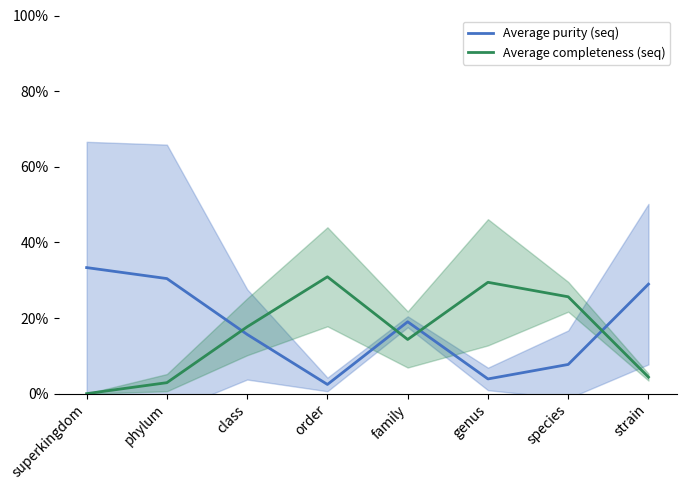

Rank the series by their average value, from lowest to highest.

Average completeness (seq), Average purity (seq)